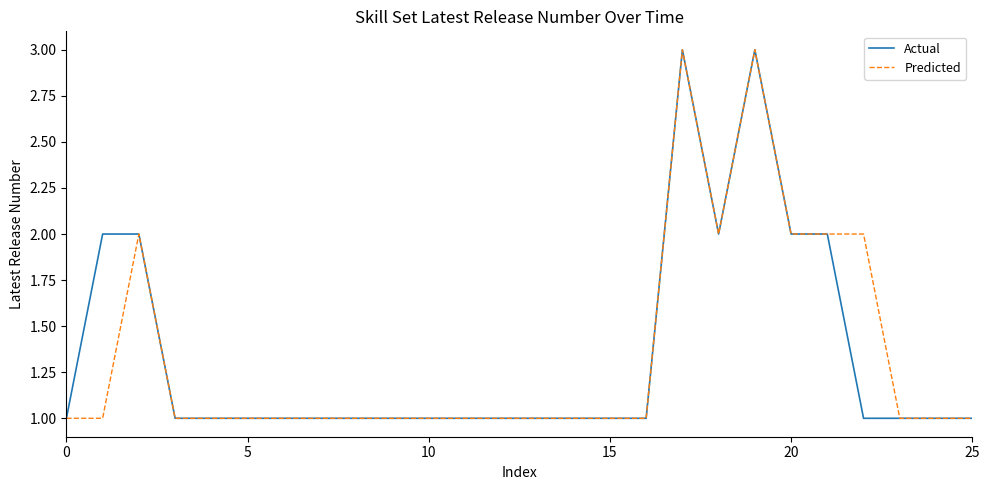

What is the greatest value displayed?

3